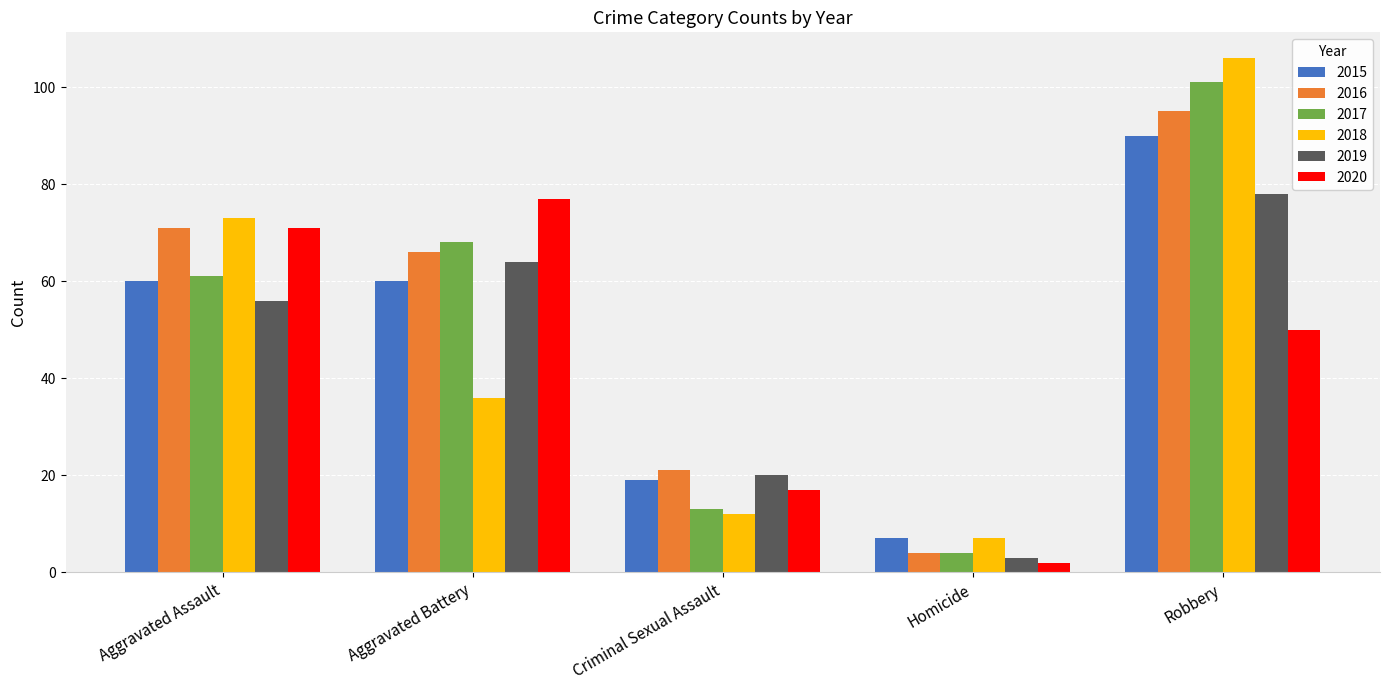

Reading right to left, transcribe all the data shown in this chart.

2015: 90	7	19	60	60
2016: 95	4	21	66	71
2017: 101	4	13	68	61
2018: 106	7	12	36	73
2019: 78	3	20	64	56
2020: 50	2	17	77	71